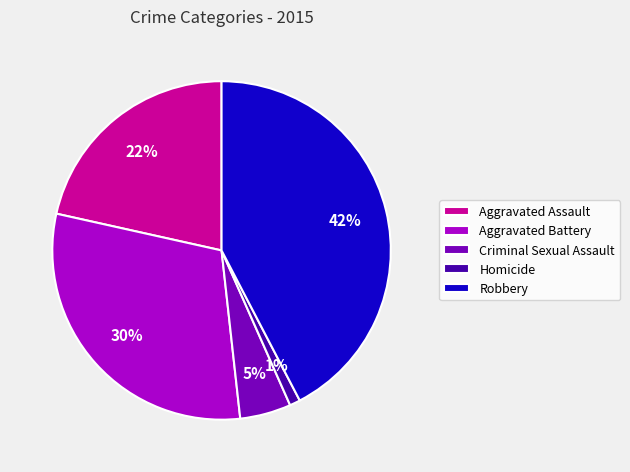

Approximately how many times larger is the value at Homicide compared to Criminal Sexual Assault?

0.2